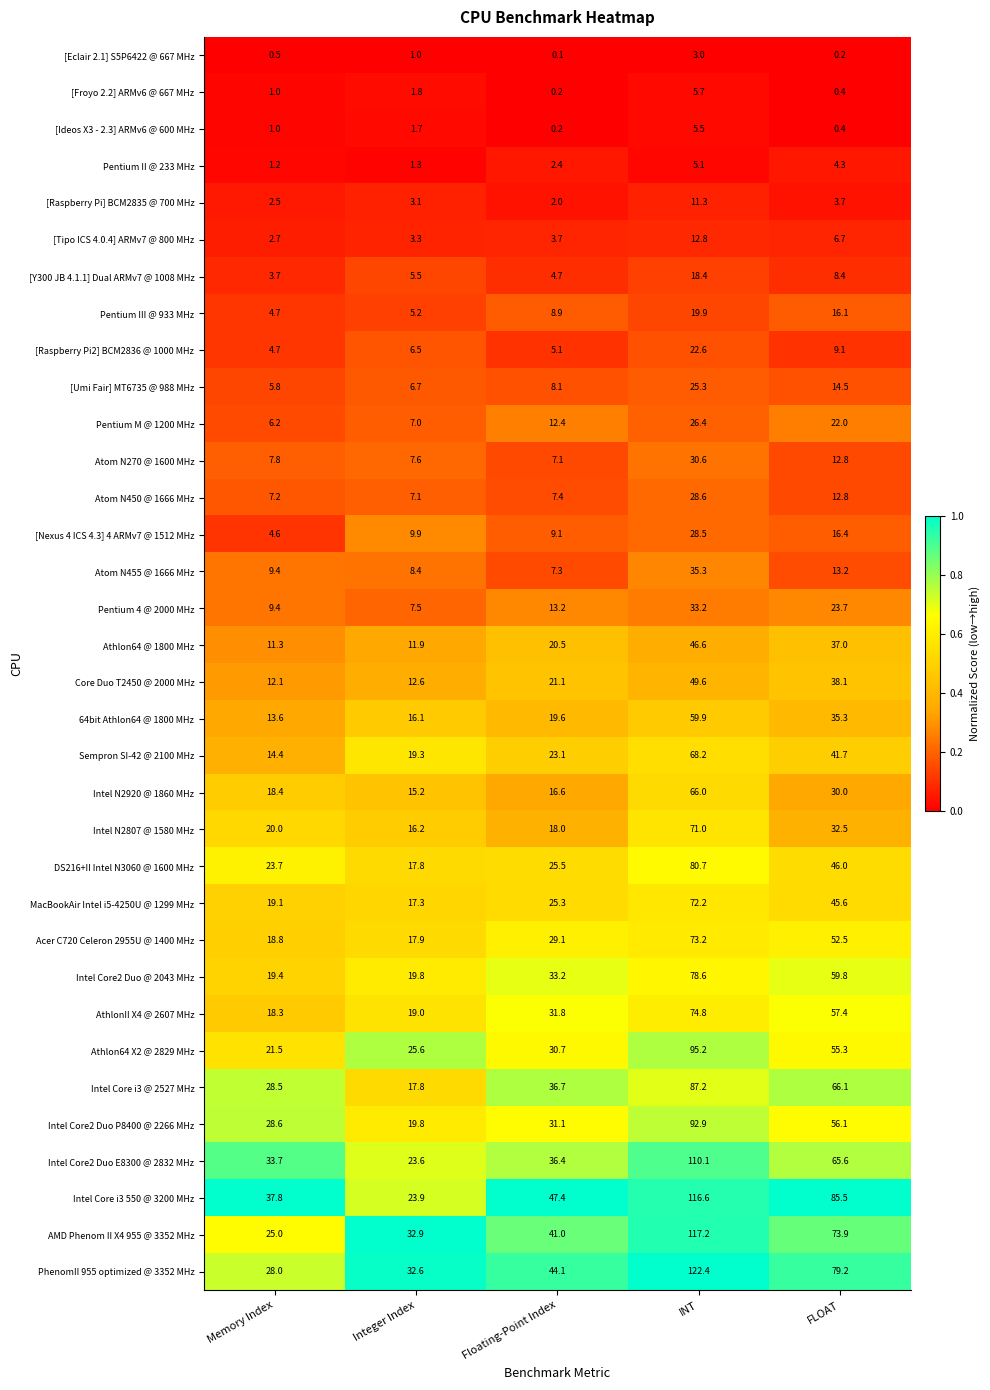

What is the difference between the Sempron SI-42 @ 2100 MHz values at FLOAT and Integer Index?

22.4